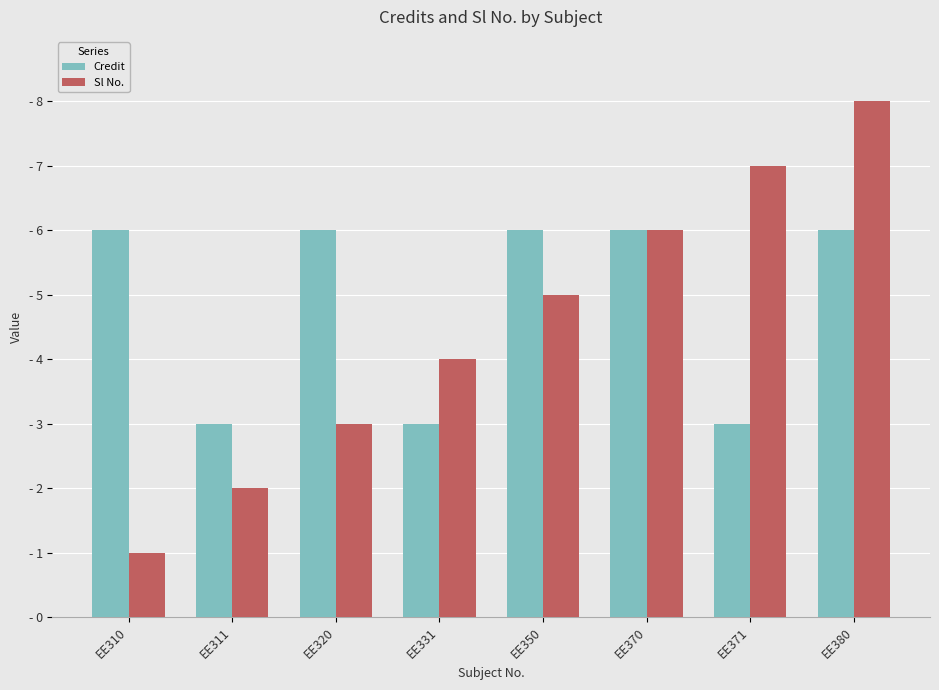

What is the difference between the highest and lowest values at EE380?

2